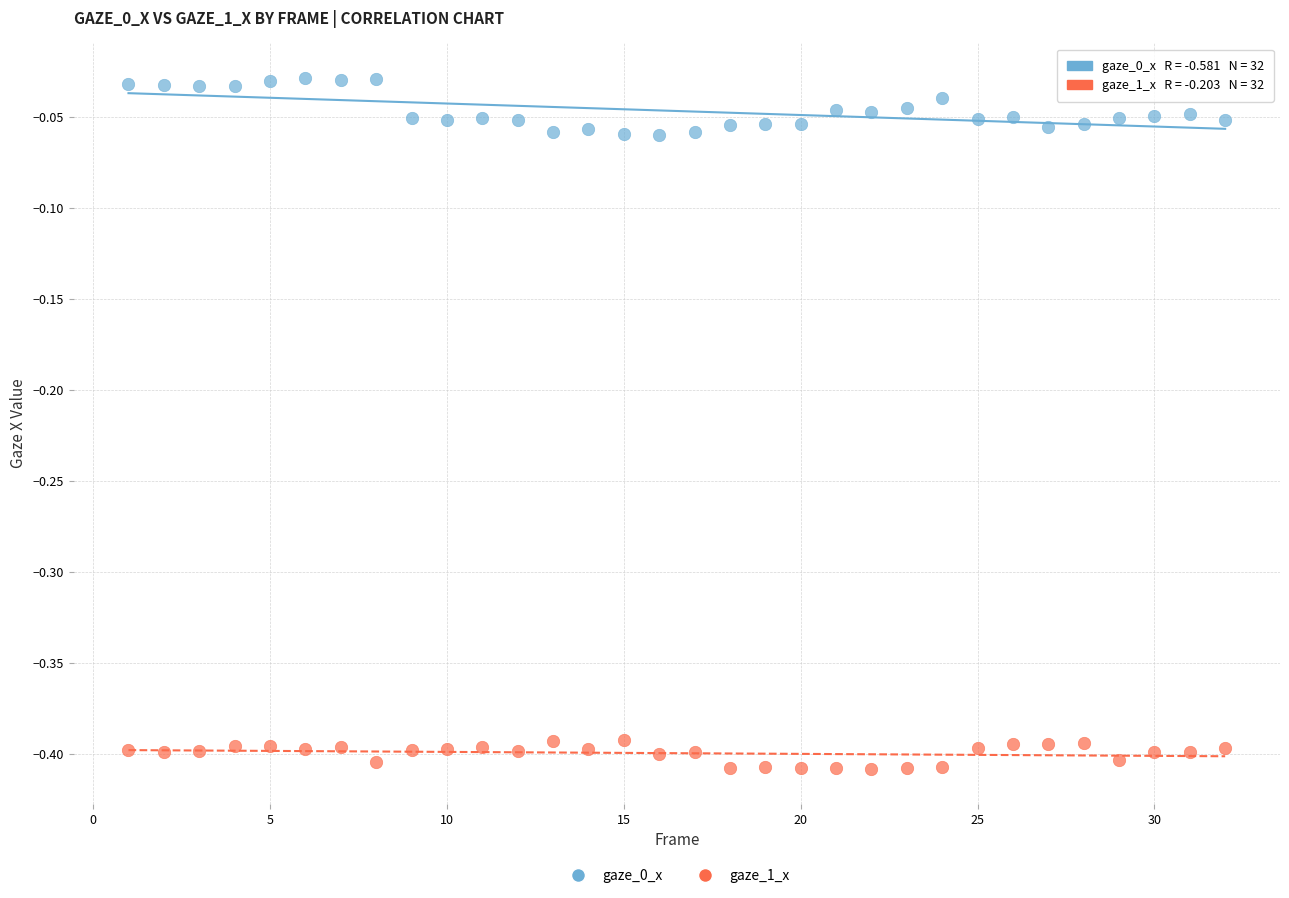

Across all data points, what is the range of Y values (max minus min)?

0.4